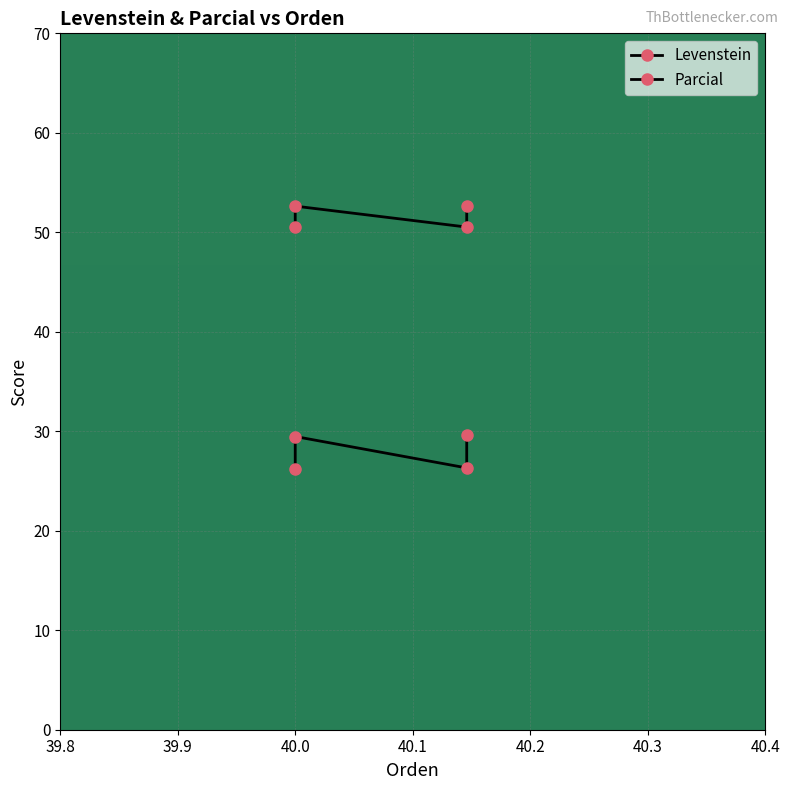

How many data points does each series have?

4